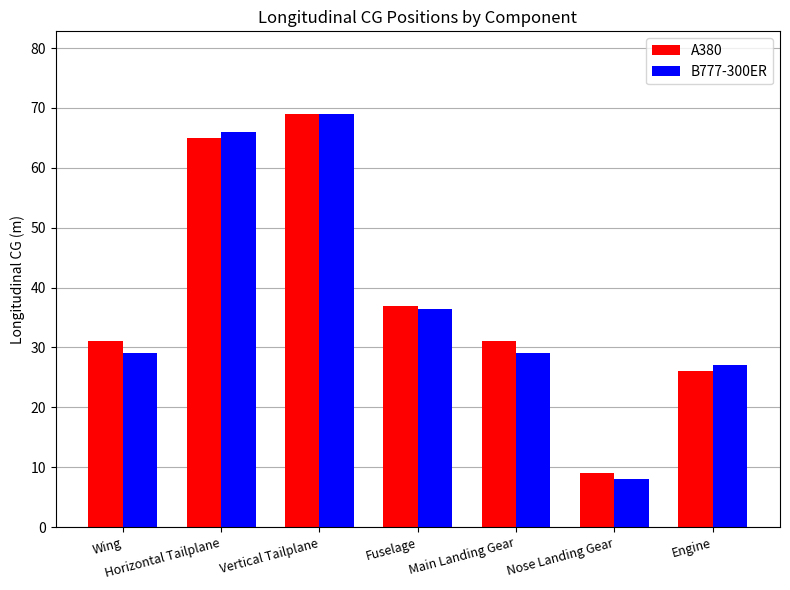

What is the value of the B777-300ER bar at the 7th from the left?

27.0